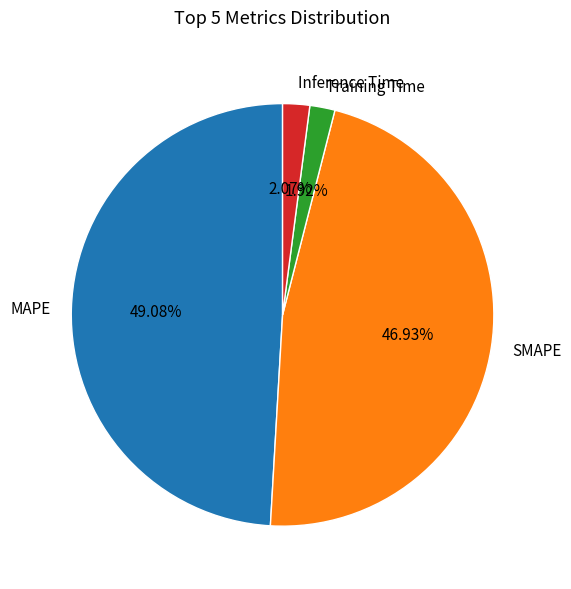

Which category has the biggest portion of the pie?

MAPE